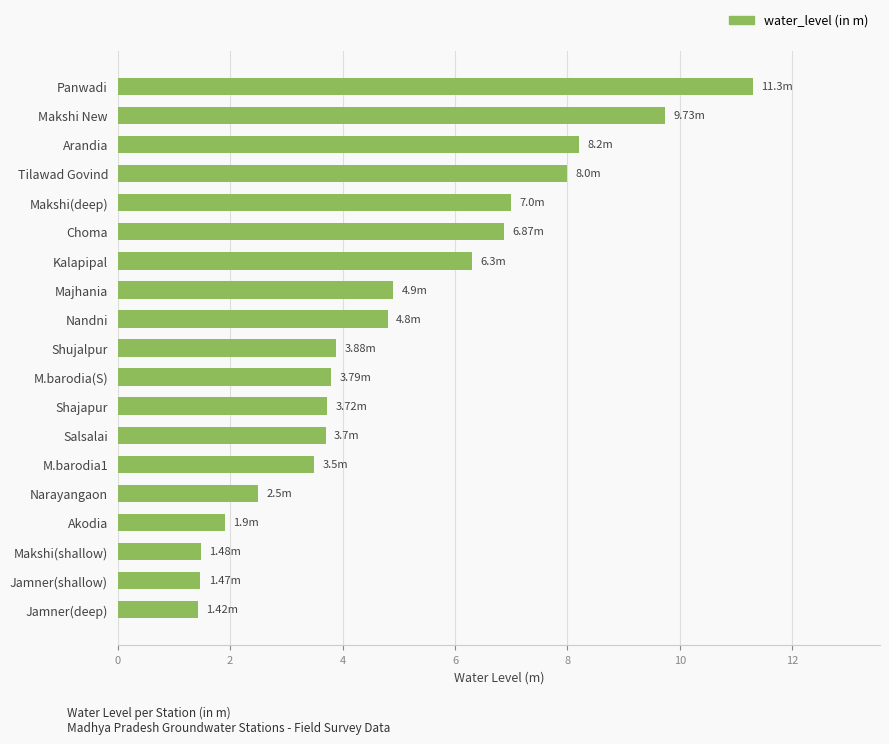

At which category does the chart reach its peak across all series?

Panwadi